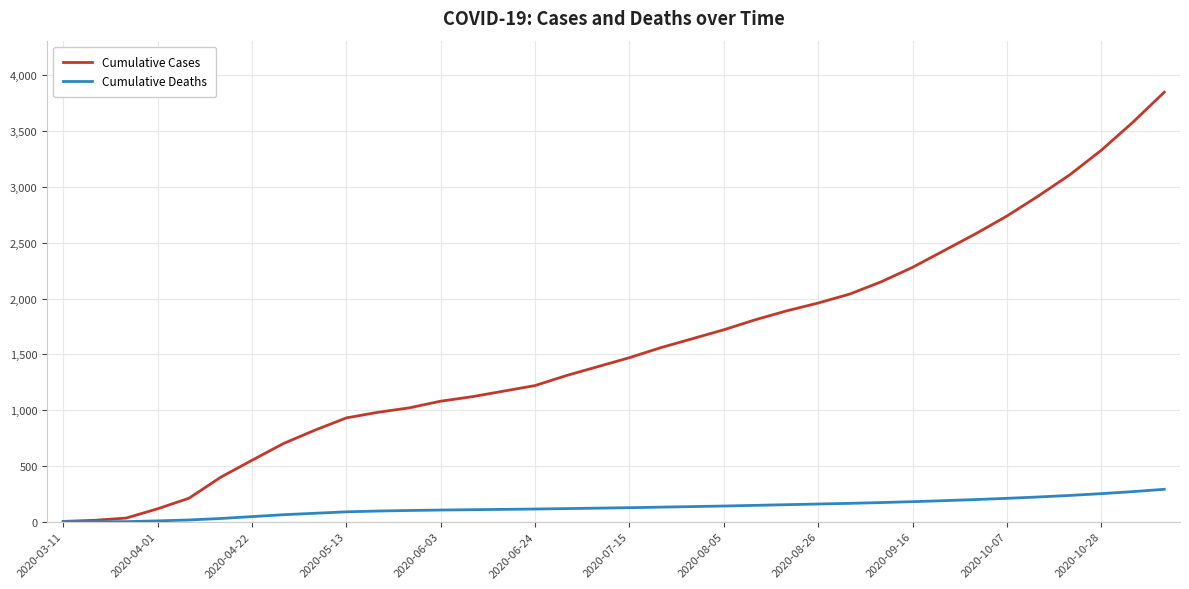

Which series has the largest total across all categories?

Cumulative Cases